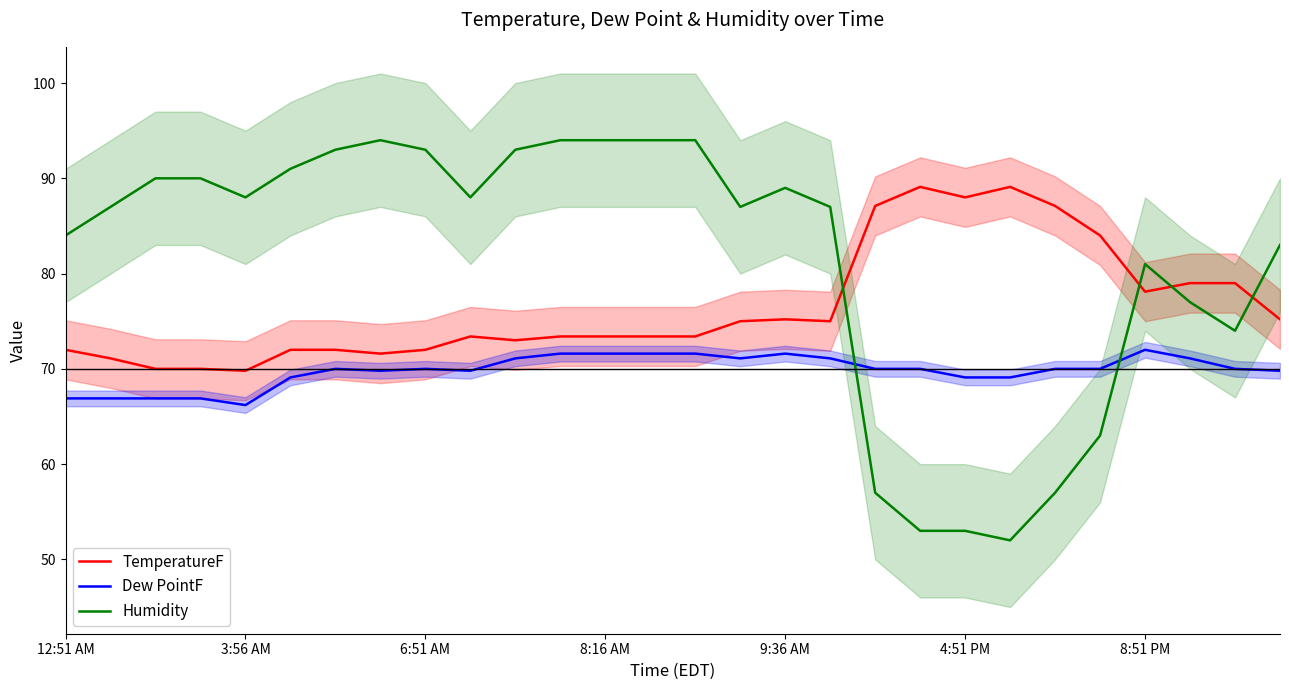

What is the approximate value of Dew PointF at 6:51 AM?

70.0